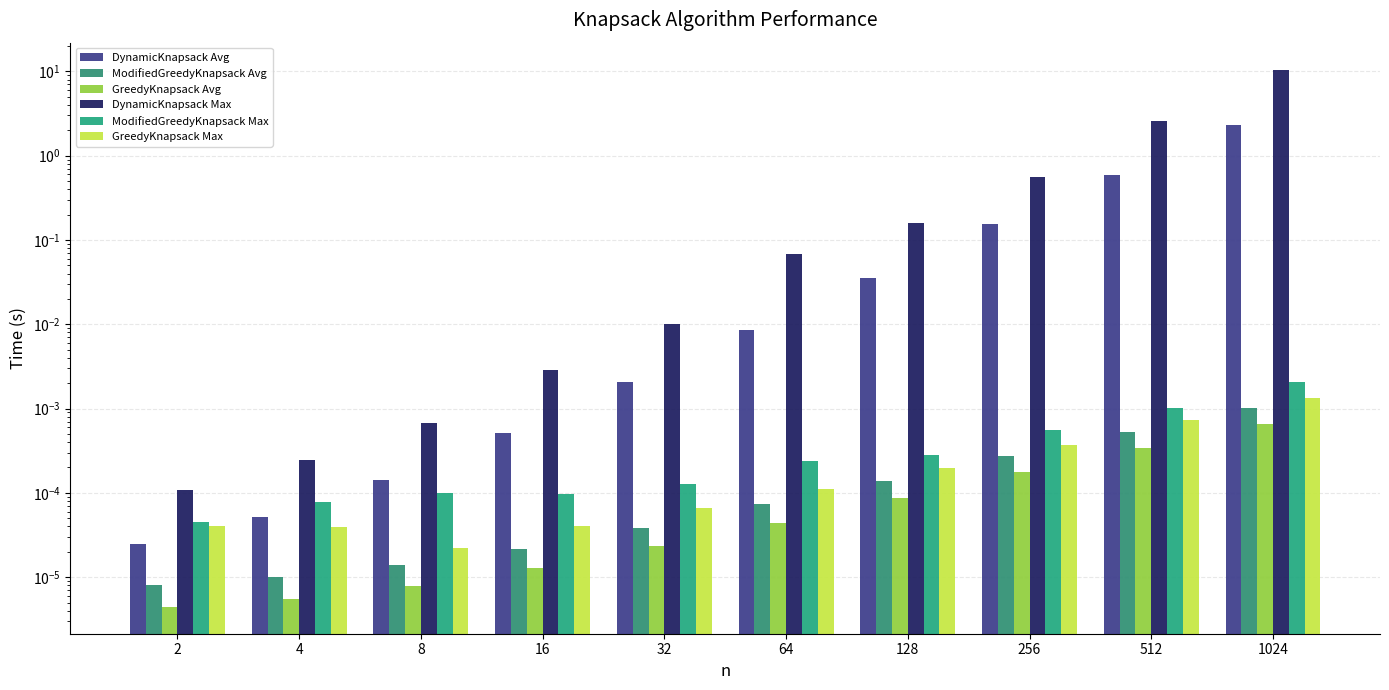

The GreedyKnapsack Max series shows 0.0 at 32. True or false?

False